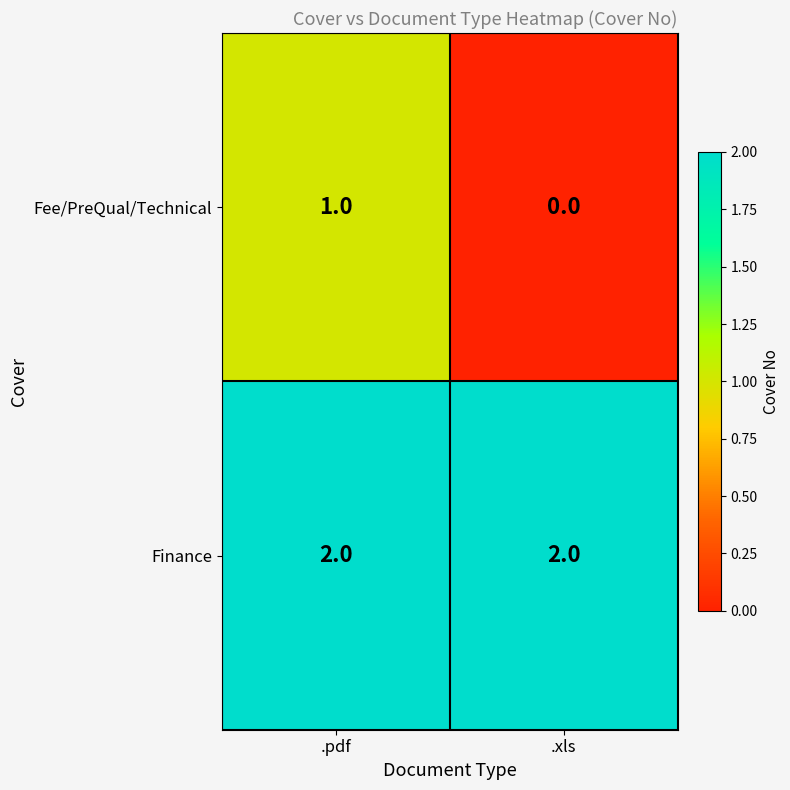

At how many categories does at least one series exceed 0?

2